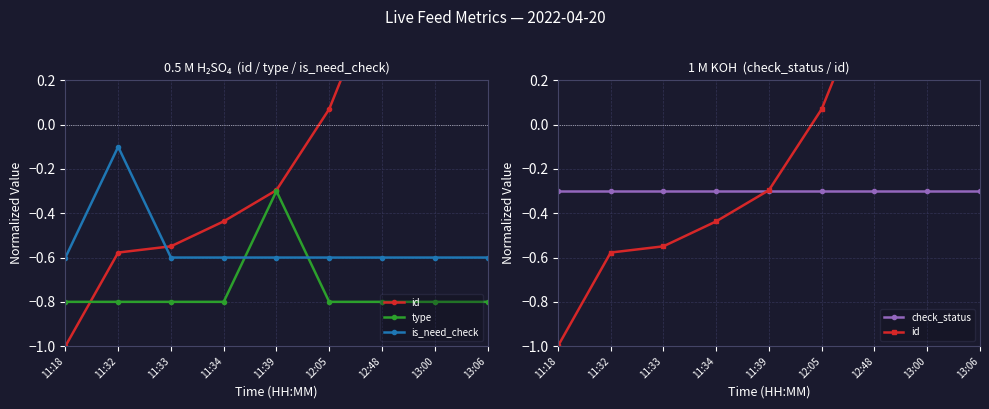

Reading right to left, transcribe all the data shown in this chart.

id: 13:06=1.0	13:00=0.9	12:48=0.7	12:05=0.1	11:39=-0.3	11:34=-0.4	11:33=-0.5	11:32=-0.6	11:18=-1.0
type: 13:06=-0.8	13:00=-0.8	12:48=-0.8	12:05=-0.8	11:39=-0.3	11:34=-0.8	11:33=-0.8	11:32=-0.8	11:18=-0.8
is_need_check: 13:06=-0.6	13:00=-0.6	12:48=-0.6	12:05=-0.6	11:39=-0.6	11:34=-0.6	11:33=-0.6	11:32=-0.1	11:18=-0.6
check_status: 13:06=-0.3	13:00=-0.3	12:48=-0.3	12:05=-0.3	11:39=-0.3	11:34=-0.3	11:33=-0.3	11:32=-0.3	11:18=-0.3